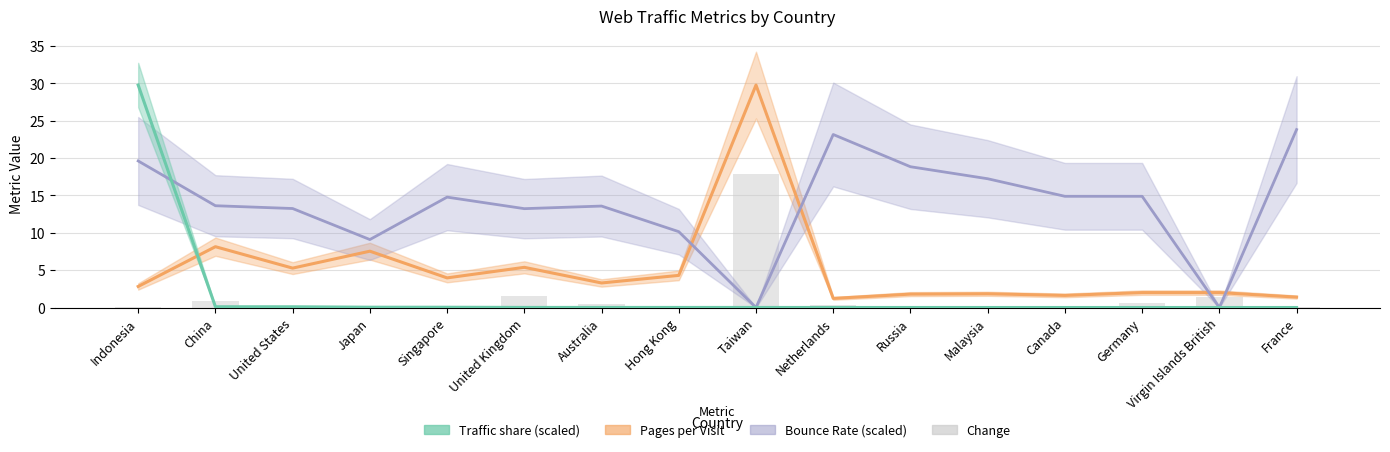

What is the difference between the maximum and second lowest values in the Bounce Rate (scaled) series?

23.8